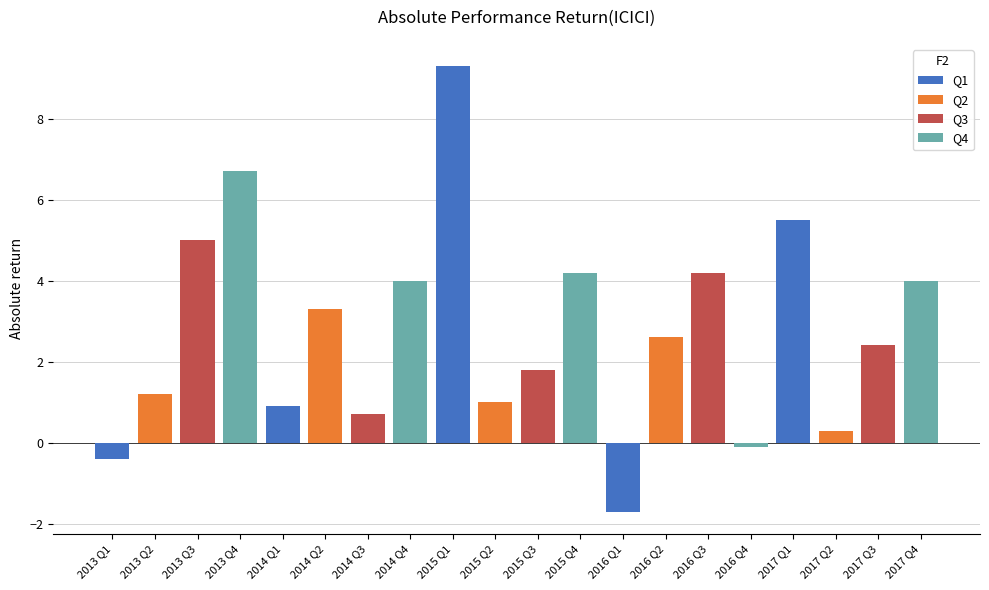

What is the spread (max minus min) of values at 2016 Q1?

1.7